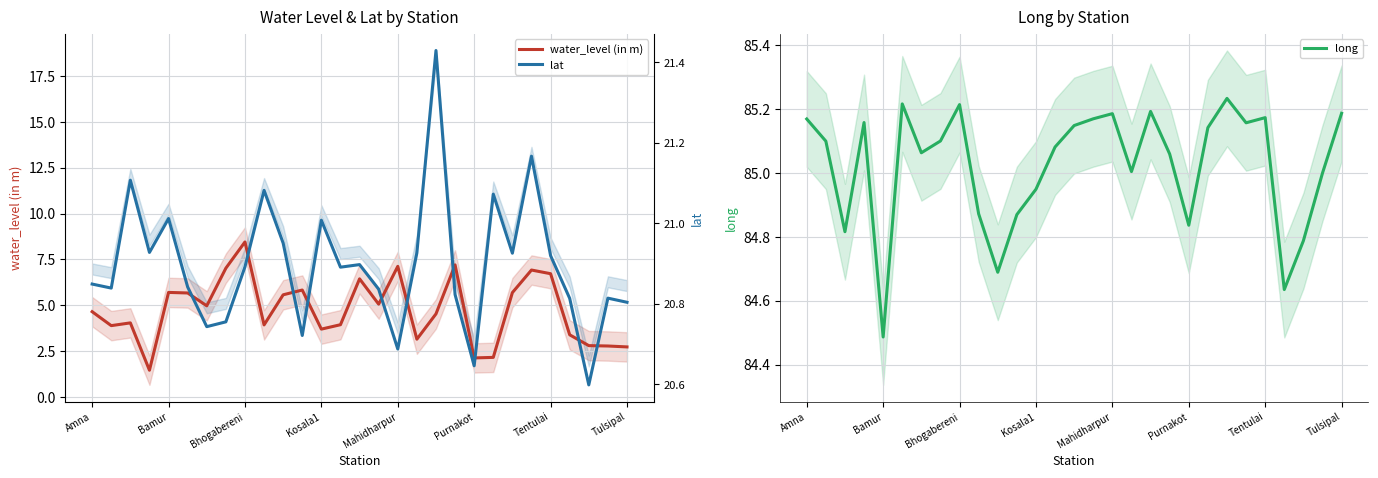

What are all the series names shown in the legend?

water_level (in m), long, lat